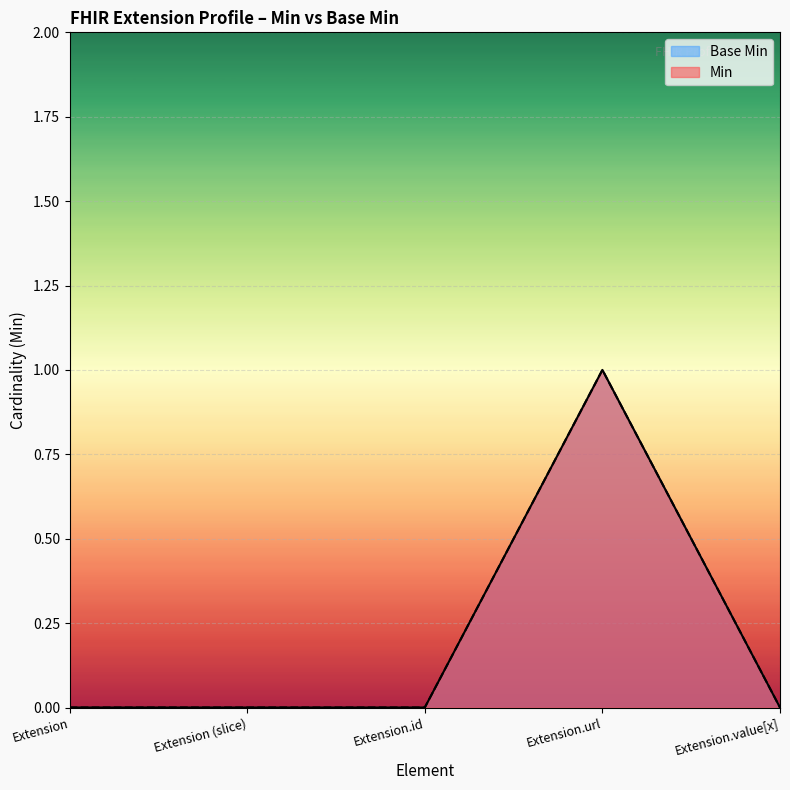

What is the maximum value for Min?

1